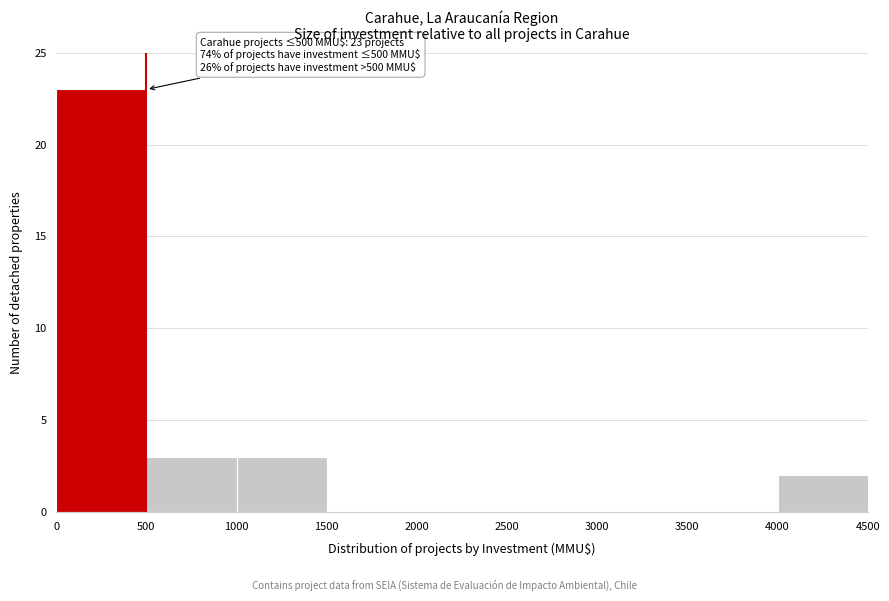

Which range on the x-axis has the tallest bar?

0 to 500